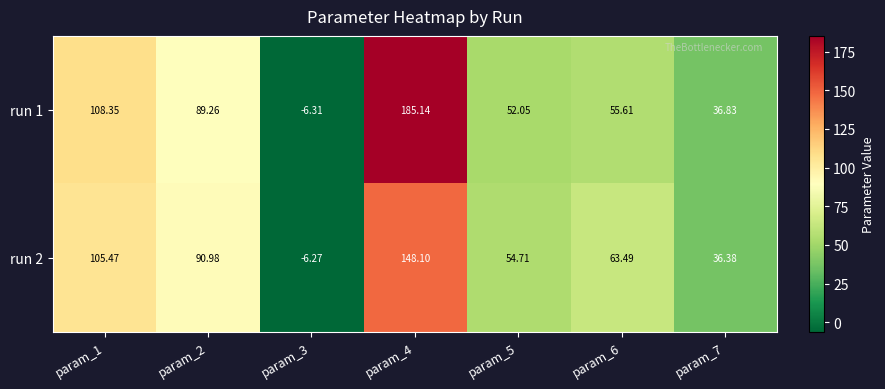

How many values in the run 2 series are below 63?

3